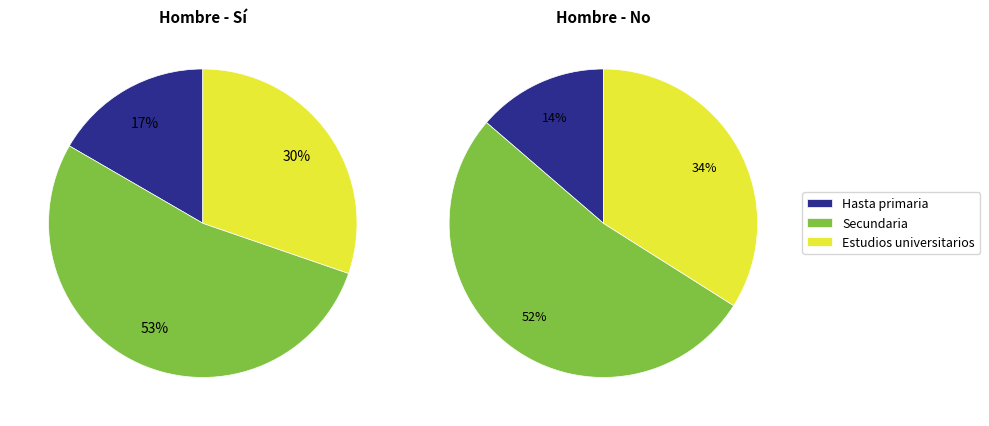

Which slice represents more than half of the pie?

Secundaria